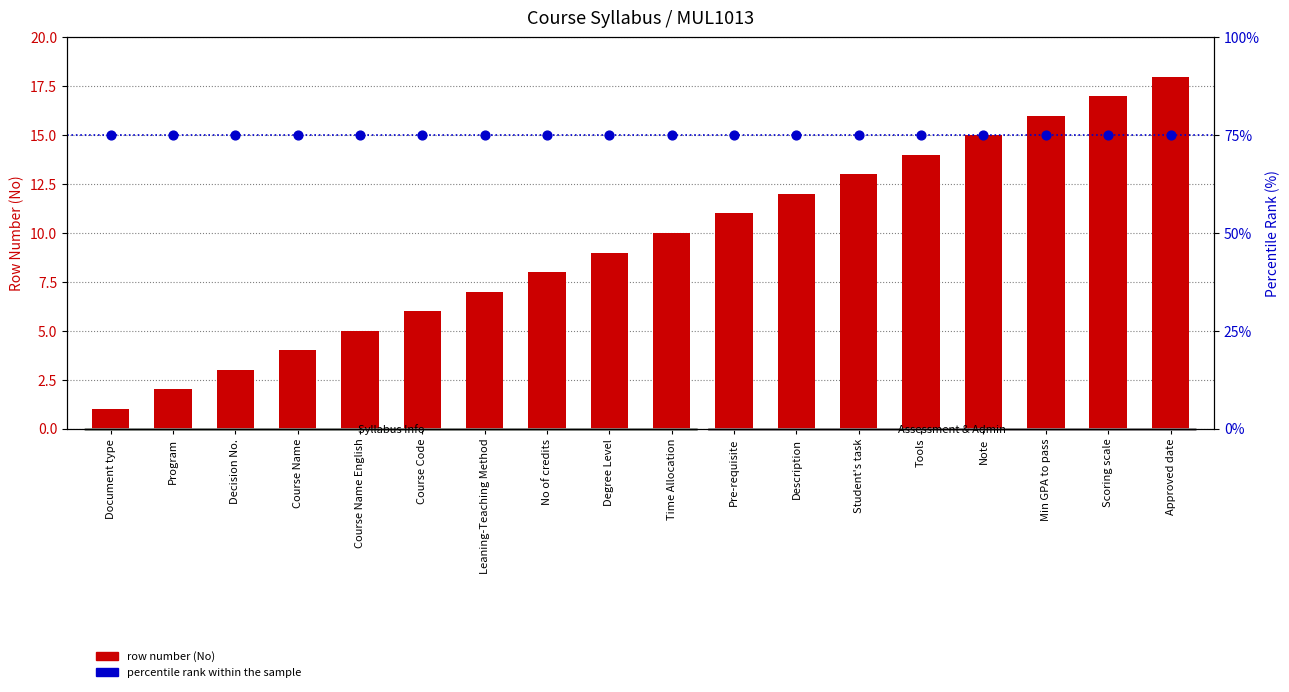

At which category is the sum across all series the highest?

Approved date